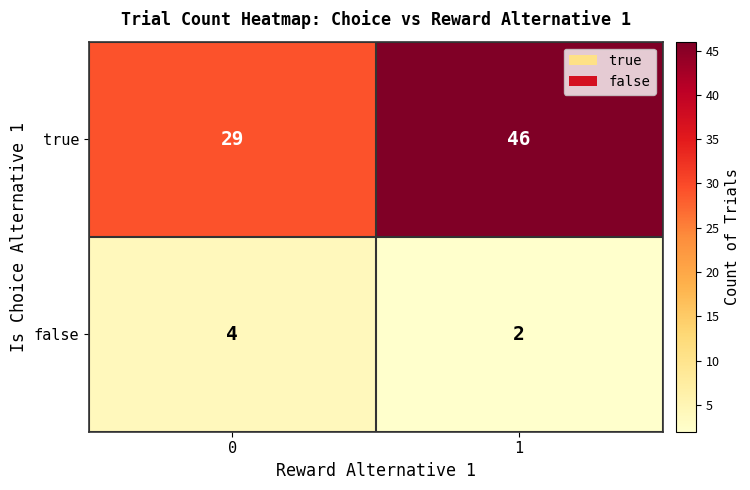

Rank the series by their average value, from highest to lowest.

true, false